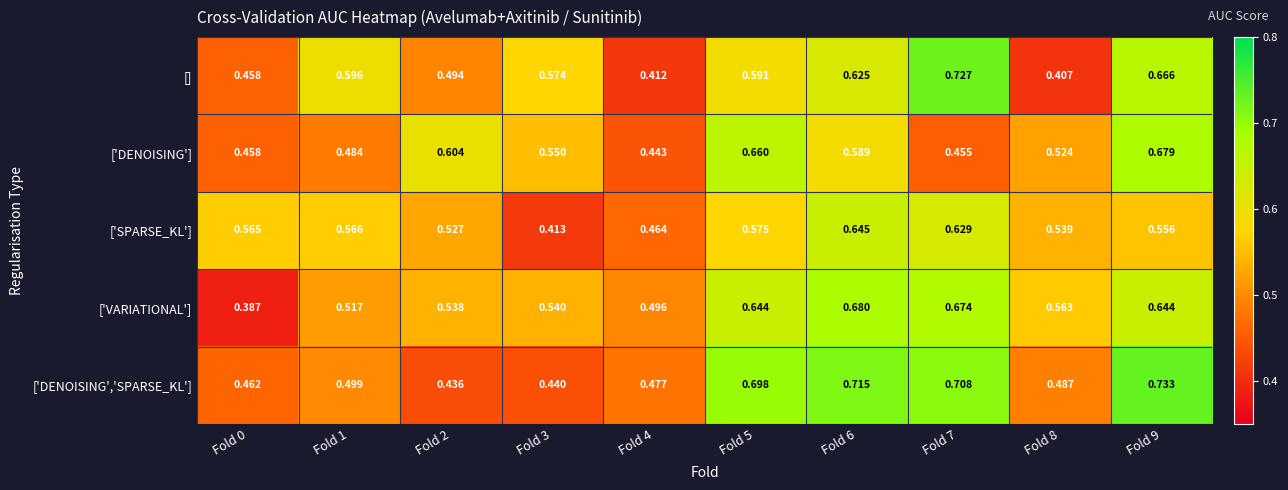

Rank the series at Fold 3 from lowest to highest value.

['SPARSE_KL'], ['DENOISING','SPARSE_KL'], ['VARIATIONAL'], ['DENOISING'], []